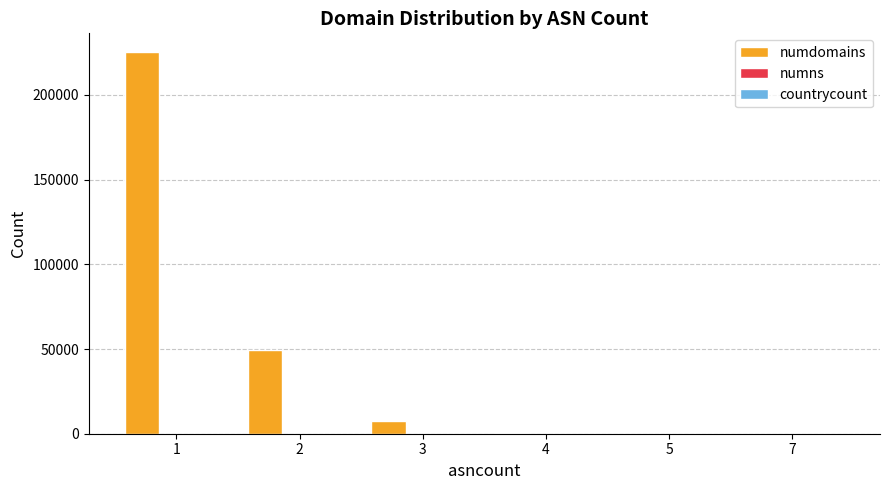

Which series has the largest total across all categories?

numdomains